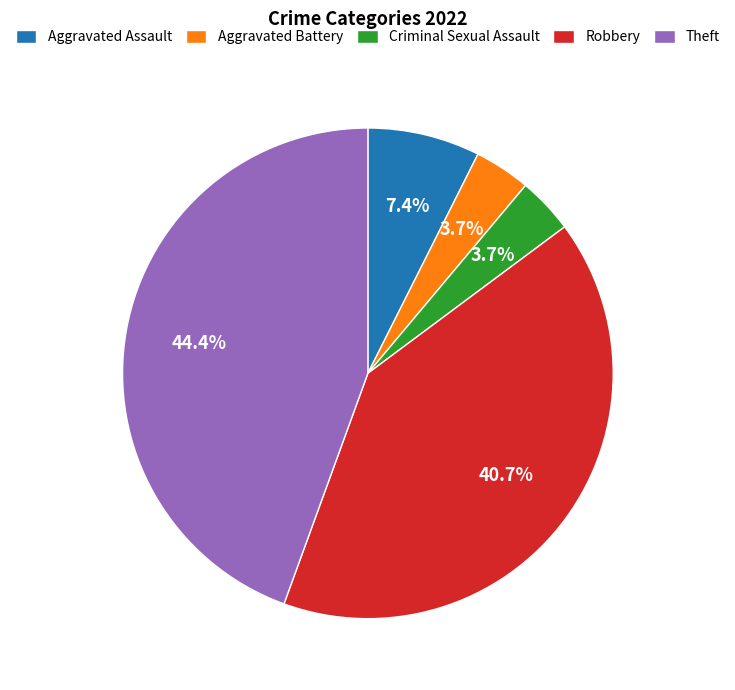

Approximately how many times larger is the value at Robbery compared to Aggravated Assault?

5.5